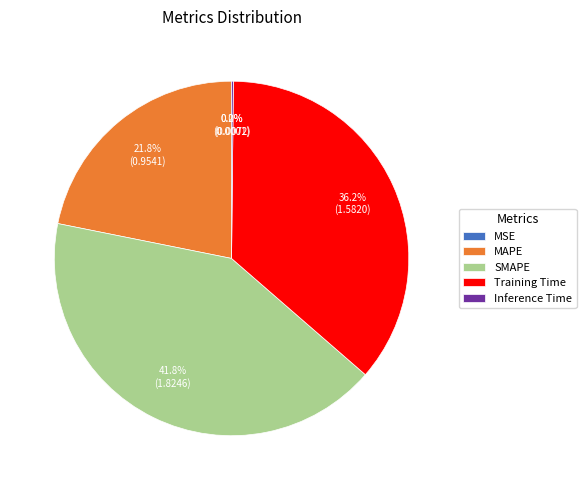

To the nearest percent, what portion does MAPE represent?

22%